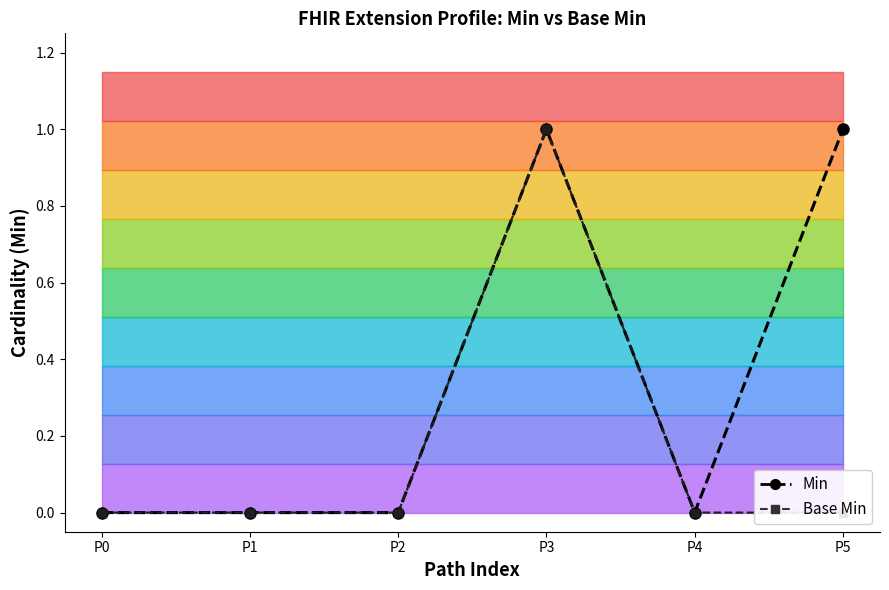

True or false: Base Min has a value of 1 at P3.

False